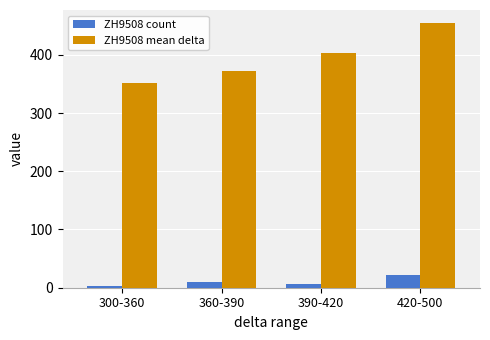

Reading left to right, what are all the values shown in this chart?

ZH9508 count: 300-360=3.0	360-390=9.0	390-420=7.0	420-500=21.0
ZH9508 mean delta: 300-360=351.0	360-390=373.0	390-420=402.9	420-500=454.3